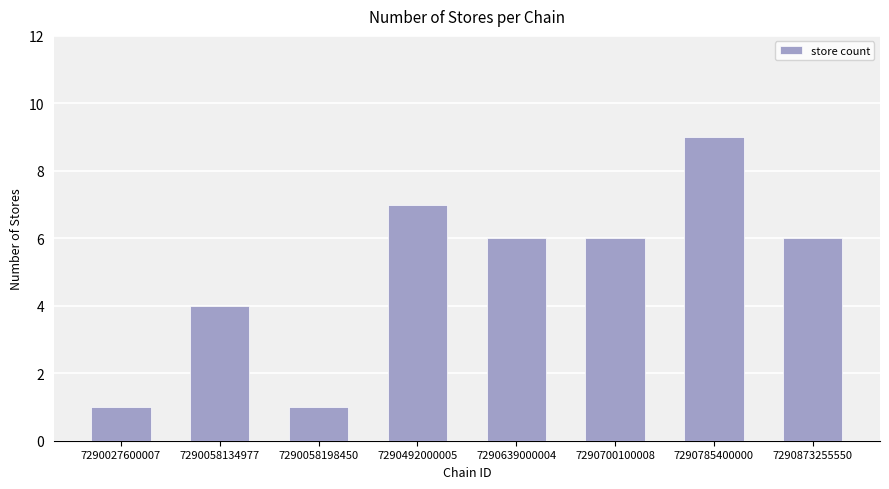

At which label does the data first exceed 6?

7290492000005